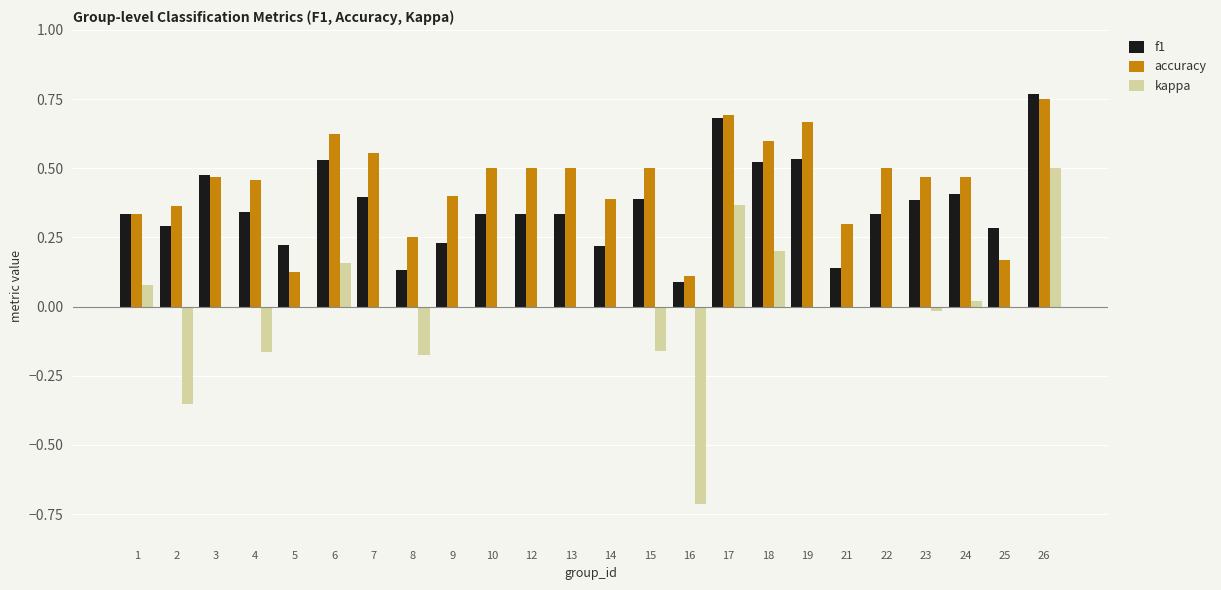

Is the value of accuracy at 9 greater than the value of f1 at 6?

No